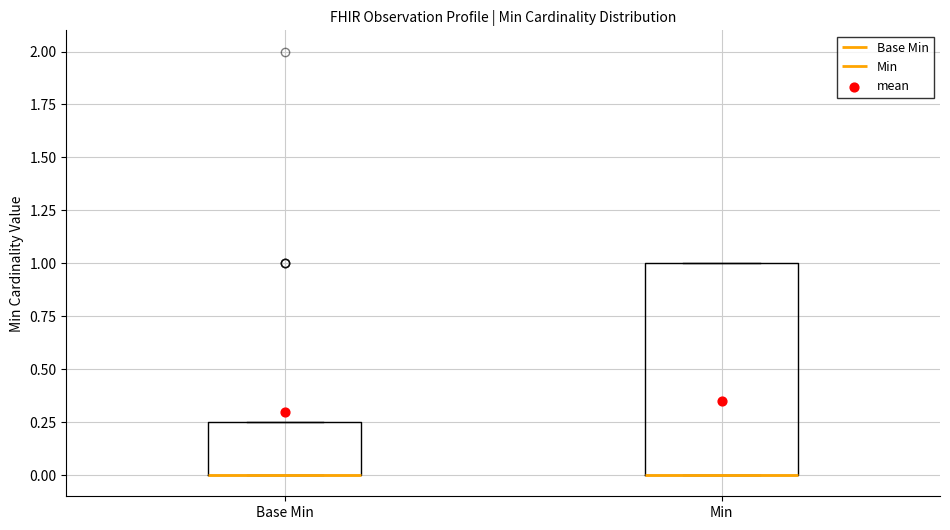

Reading left to right, read every box against the y-axis: the position of its median line, the range the box covers, and the ends of its whiskers. The values are not printed on the chart, so give them approximately, as read against the axis.

Base Min: median 0.00 (drawn on the box's lower edge), box 0.00 to 0.25, whiskers 0.00 to 0.25
Min: median 0.00 (drawn on the box's lower edge), box 0.00 to 1.00, whiskers 0.00 to 1.00